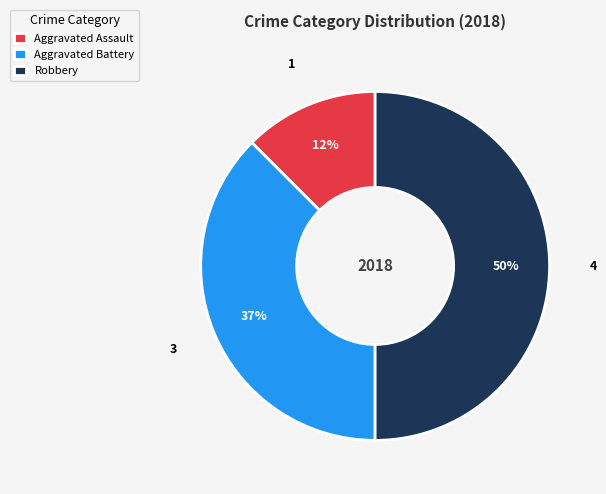

Which slice is the smallest?

Aggravated Assault